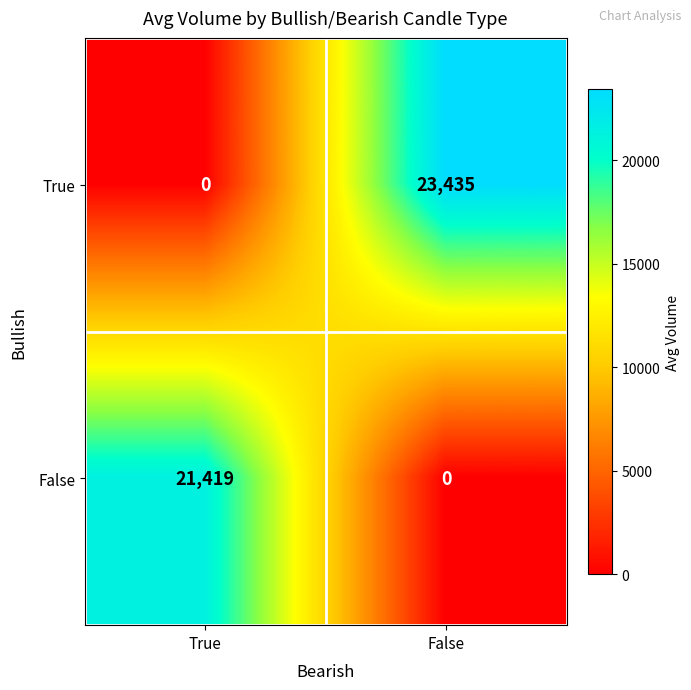

What is the spread (max minus min) of values at True?

21419